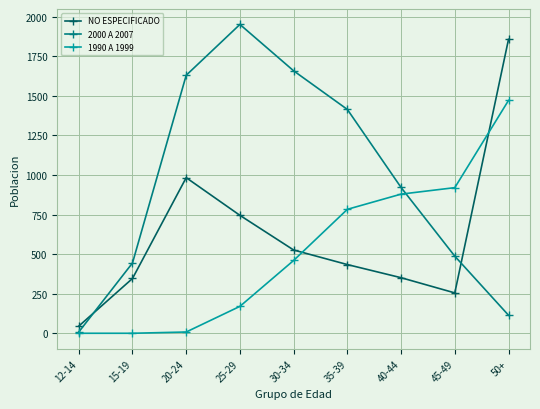

What is the label of the 7th point from the right?

20-24